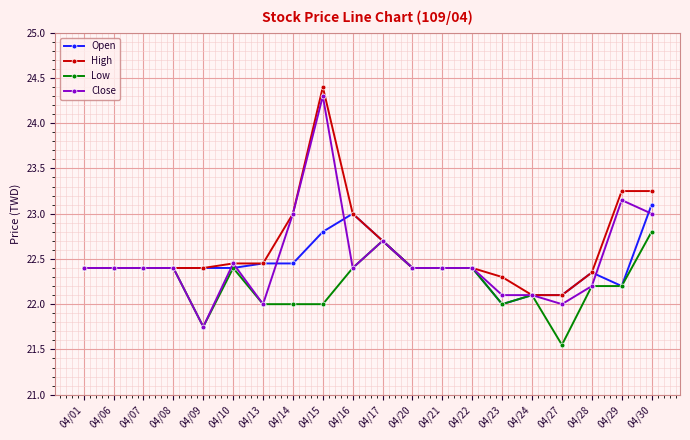

Which category has the highest value in the Open series?

04/30